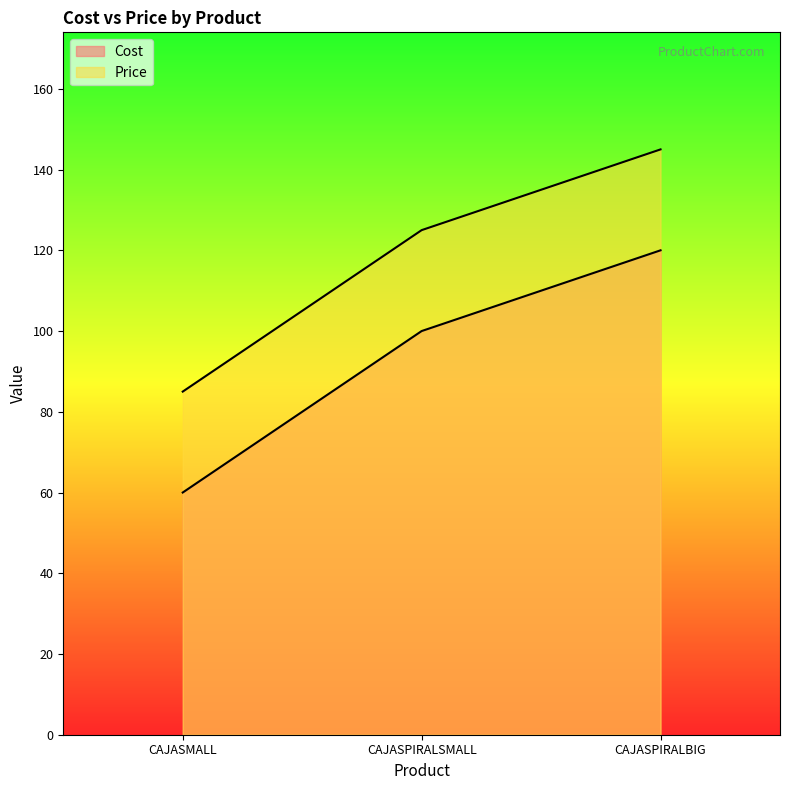

What is the lowest value of the Cost series?

60